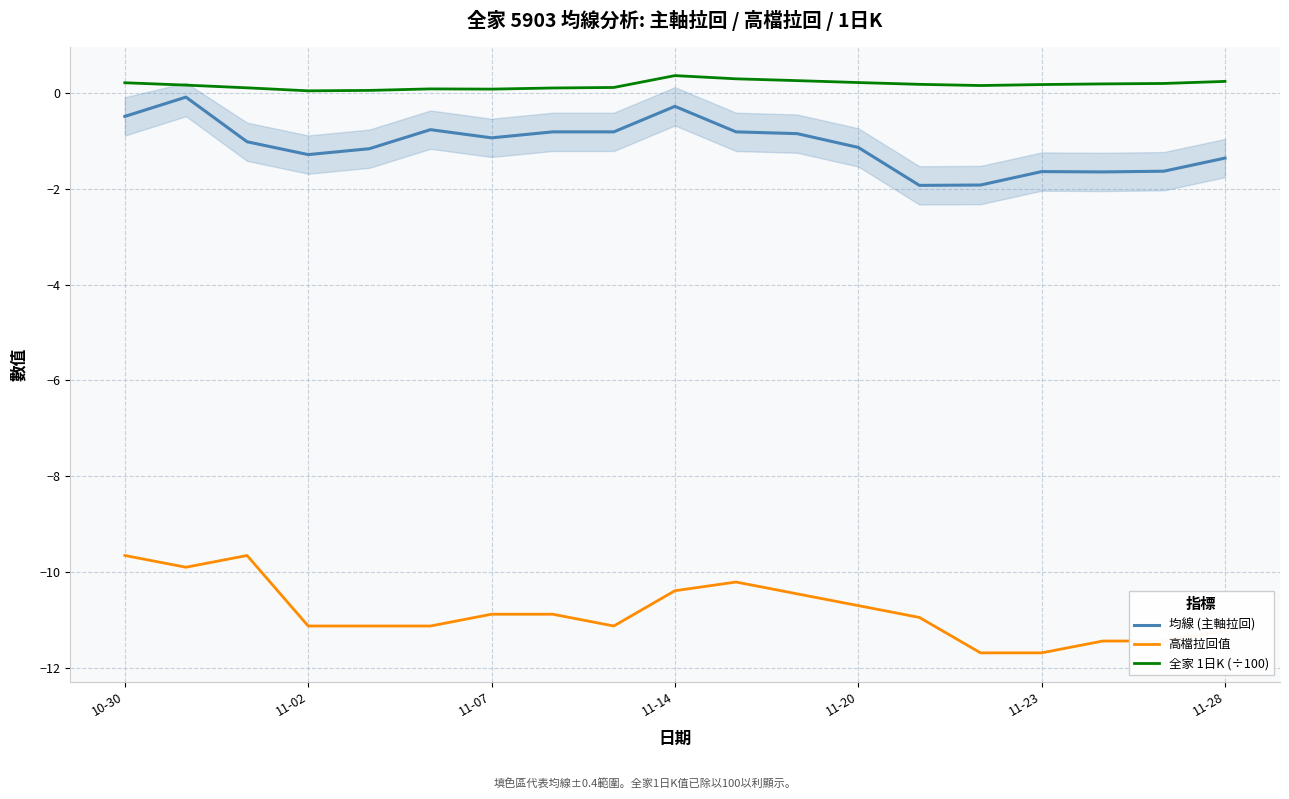

What is the value of the 均線 (主軸拉回) point at the 16th from the left?

-1.6